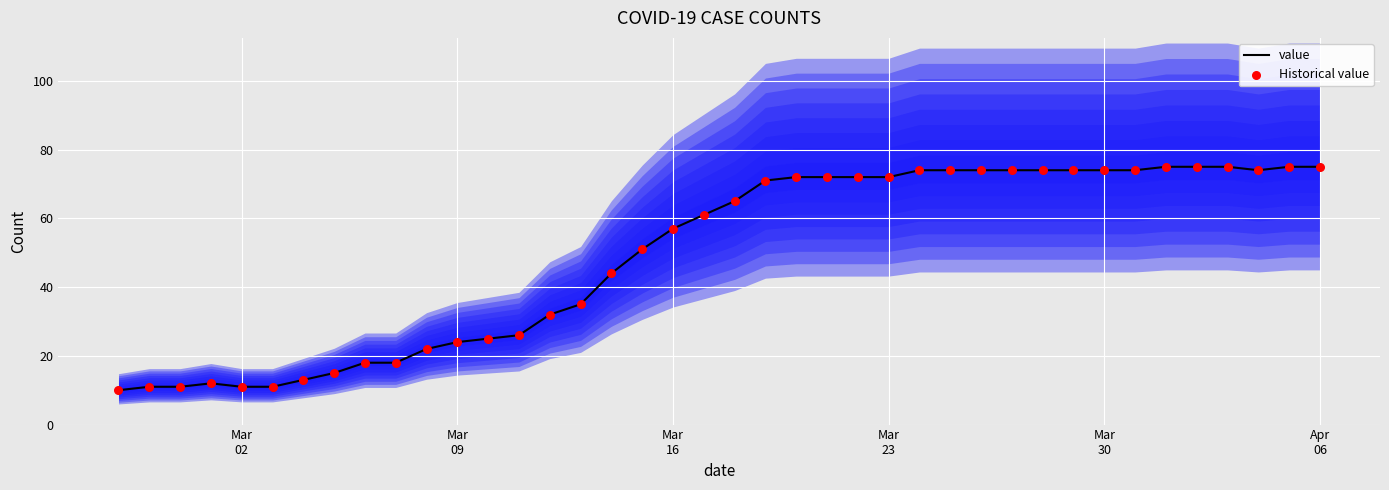

What is the lowest value of the value series?

10